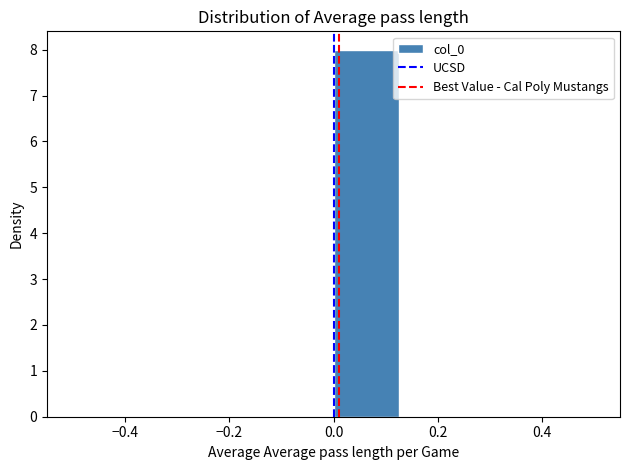

How tall is the bar that spans 0.000 to 0.125 on the x-axis? Neither the bar edges nor the heights are printed on the chart, so give them approximately, as read against the axes.

8